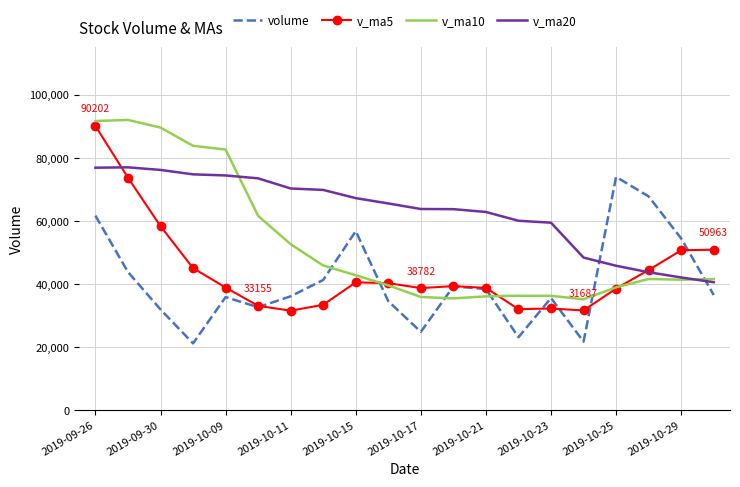

What is the highest value of the v_ma10 series?

92117.6